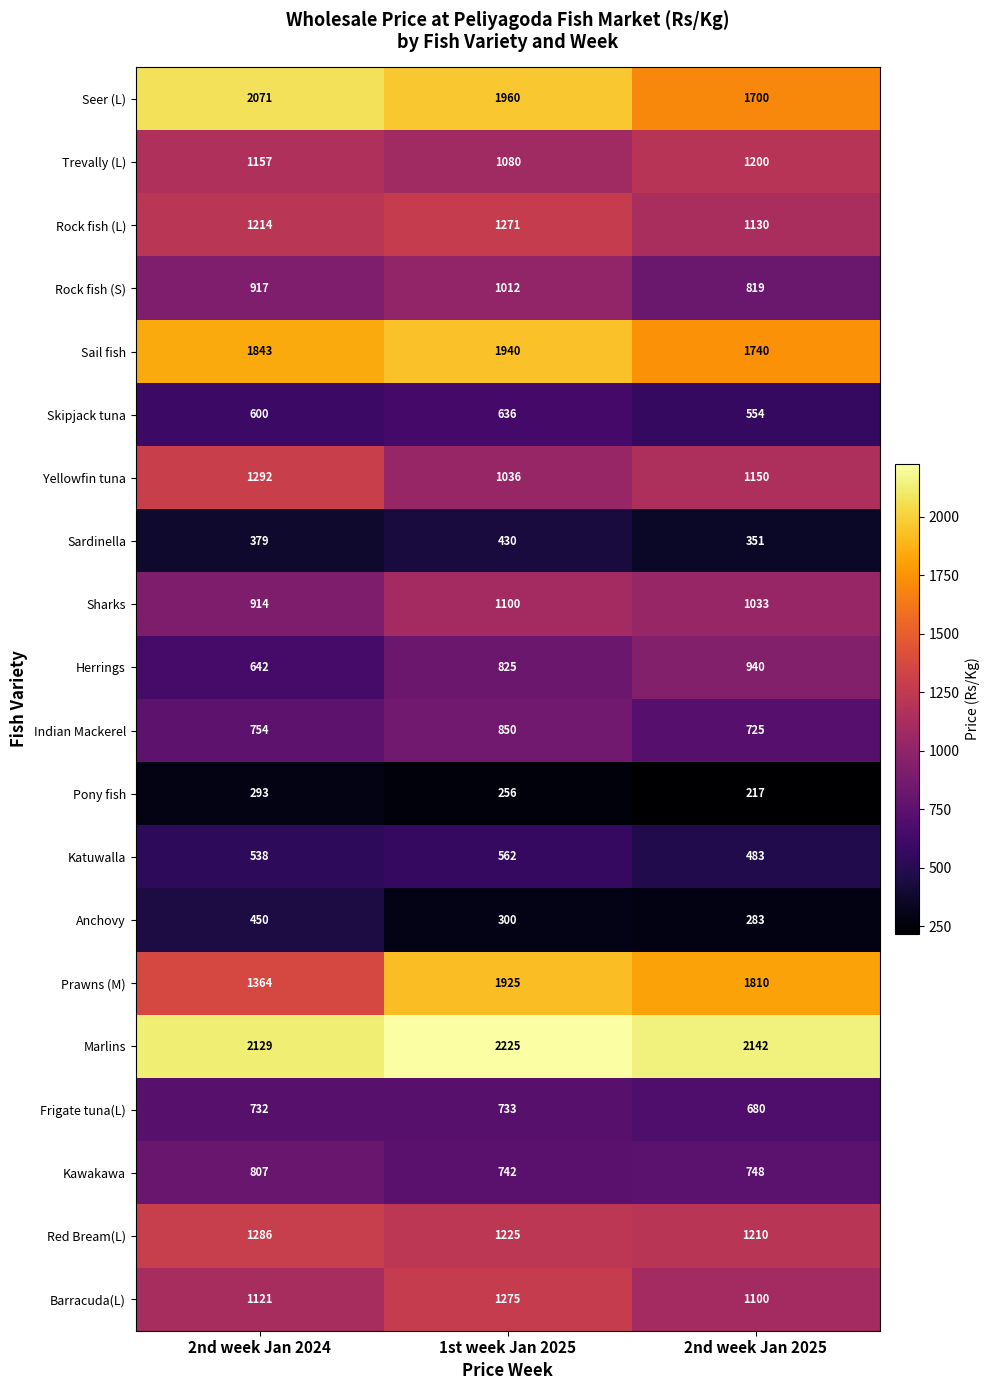

At 2nd week Jan 2025, list the series in order from smallest to largest.

Pony fish, Anchovy, Sardinella, Katuwalla, Skipjack tuna, Frigate tuna(L), Indian Mackerel, Kawakawa, Rock fish (S), Herrings, Sharks, Barracuda(L), Rock fish (L), Yellowfin tuna, Trevally (L), Red Bream(L), Seer (L), Sail fish, Prawns (M), Marlins